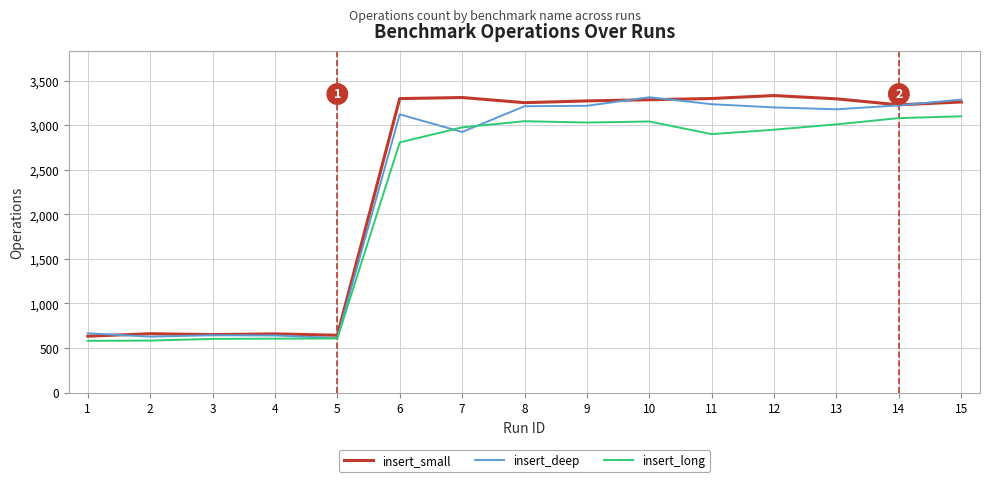

What is the total value across all series at 4?

1903